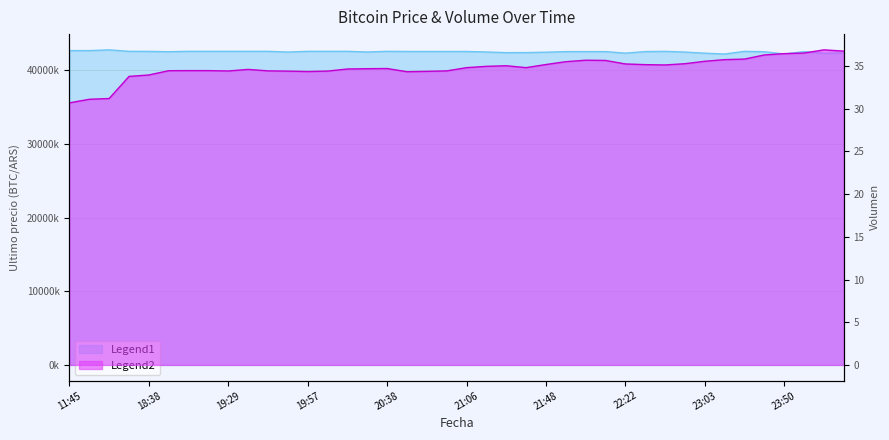

How many data points in Ultimo precio are less than 42579906?

20